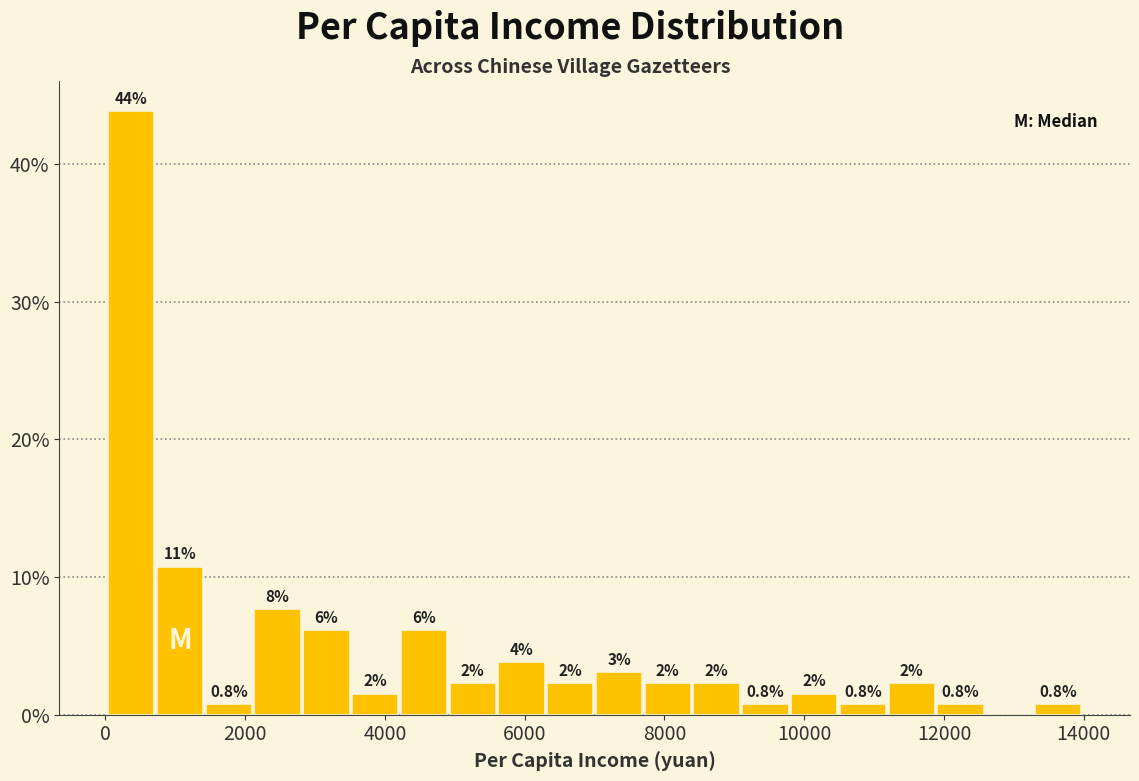

Read against the x-axis, roughly where is the centre of the tallest bar?

400